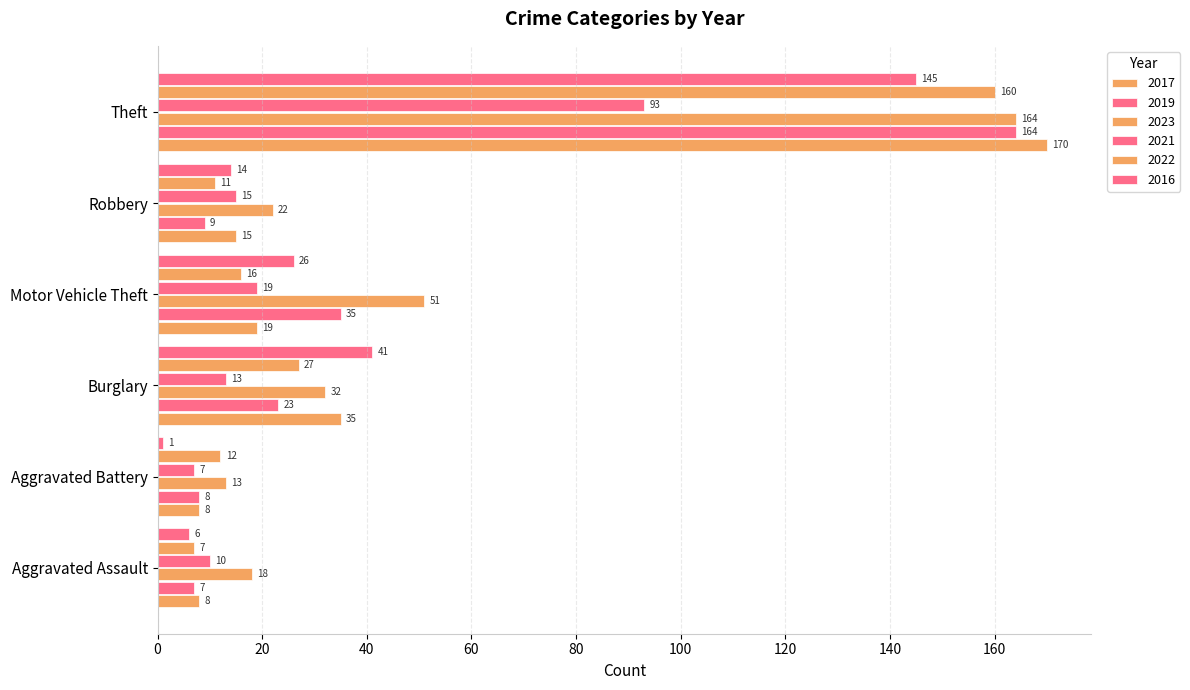

What is the label of the 9th bar from the left?

Theft